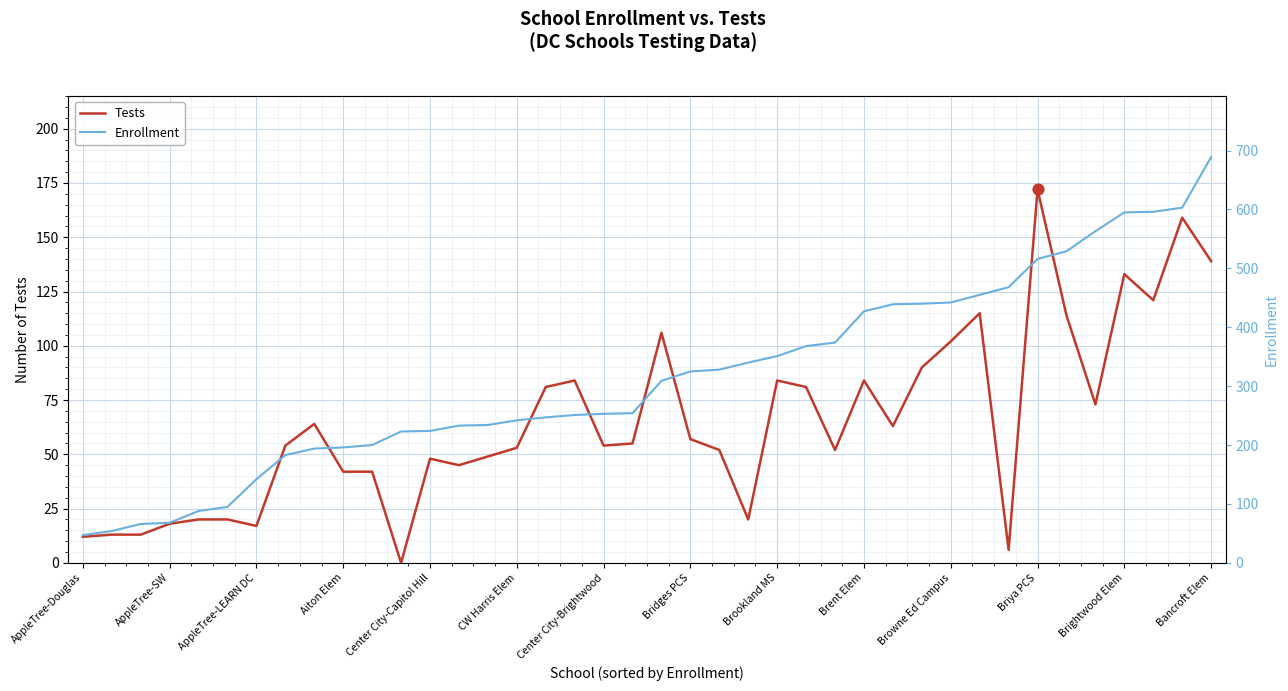

What are all the series names shown in the legend?

Tests, Enrollment